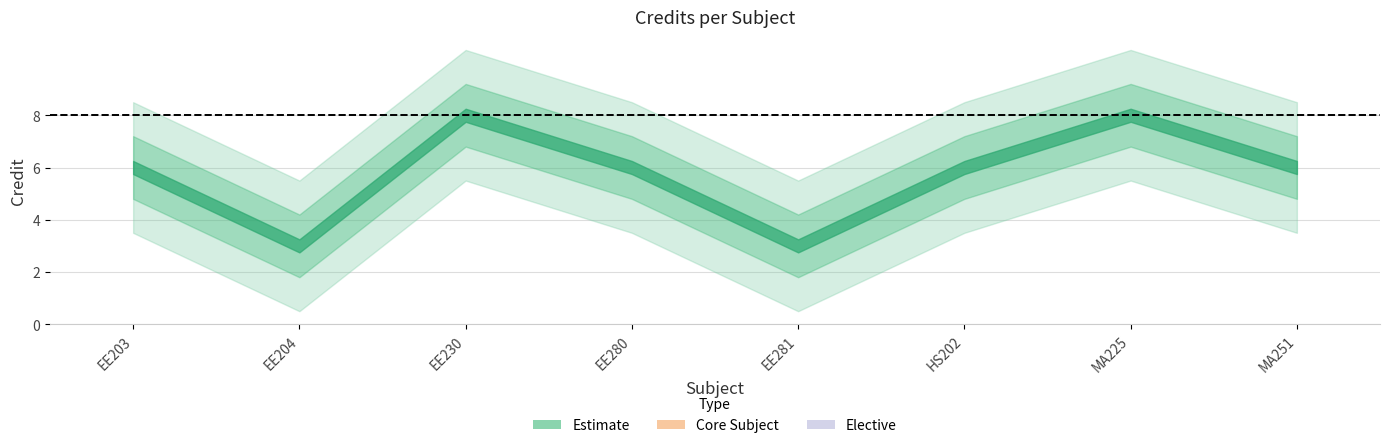

What is the smallest value displayed?

3